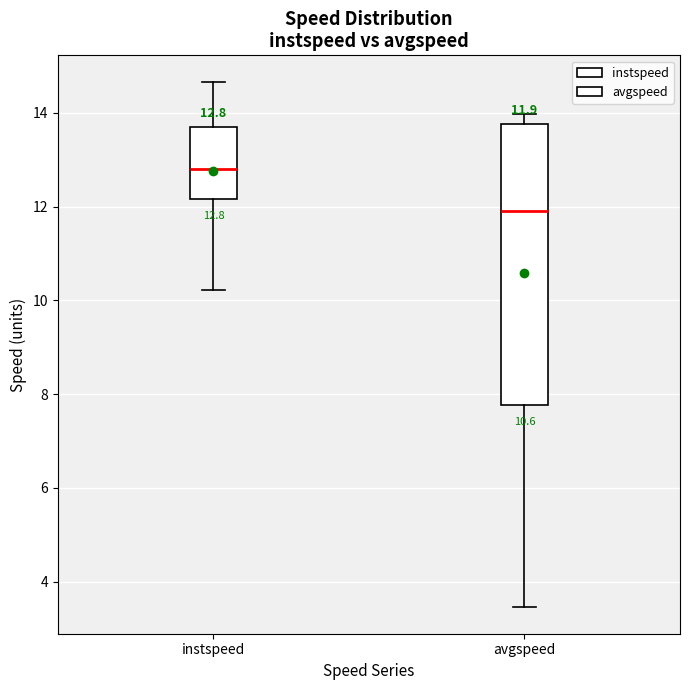

Which box's median line is the lowest?

avgspeed